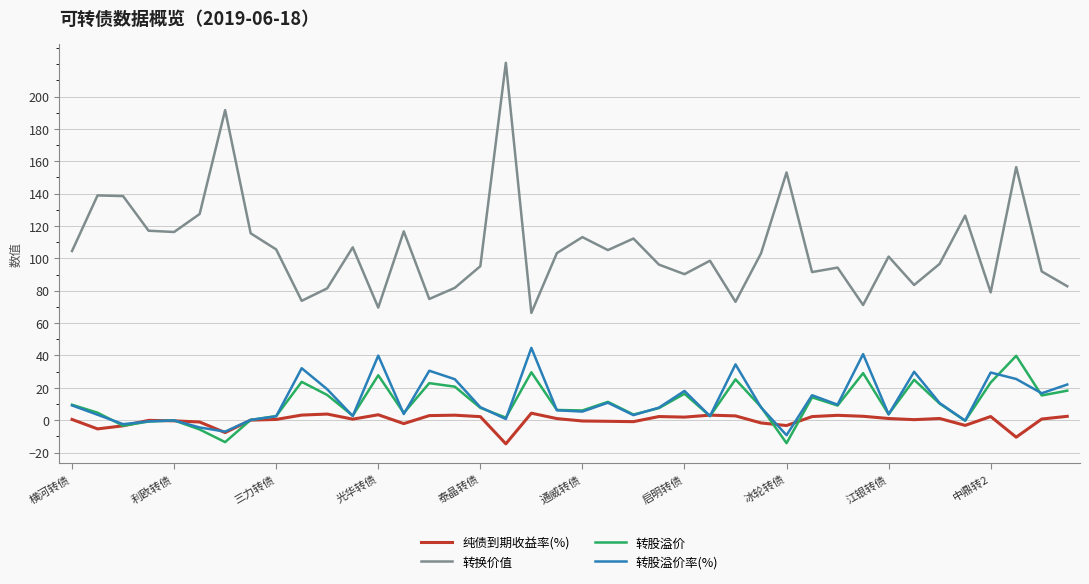

Which series has the largest total across all categories?

转换价值